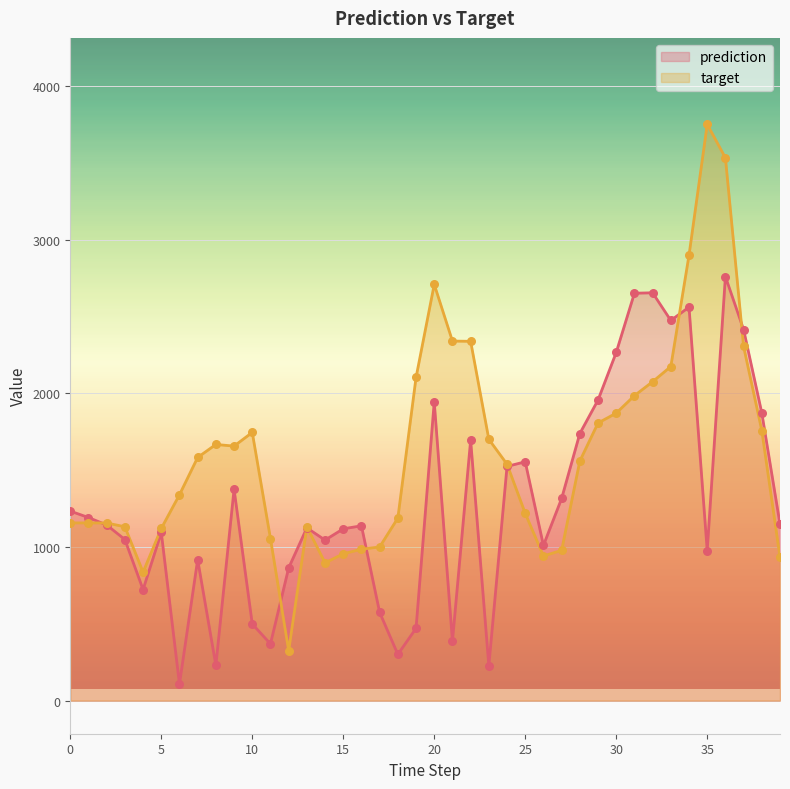

What are all the series names shown in the legend?

prediction, target